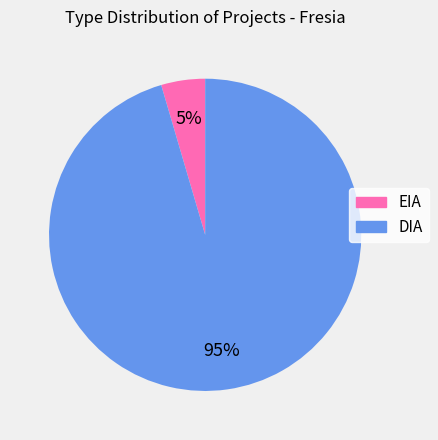

Does any single category account for the majority?

Yes